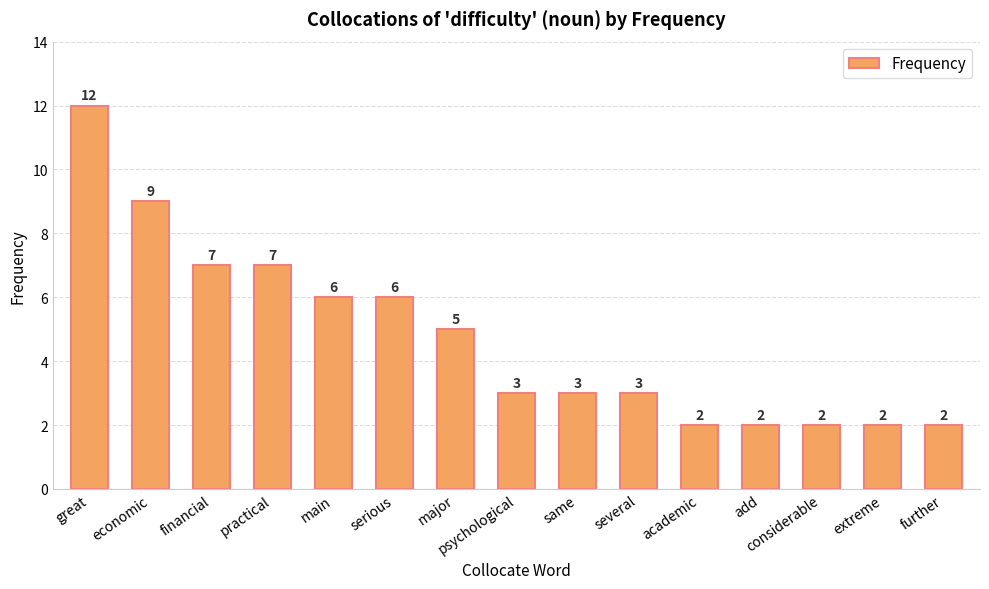

What is the difference between the maximum and minimum values?

10